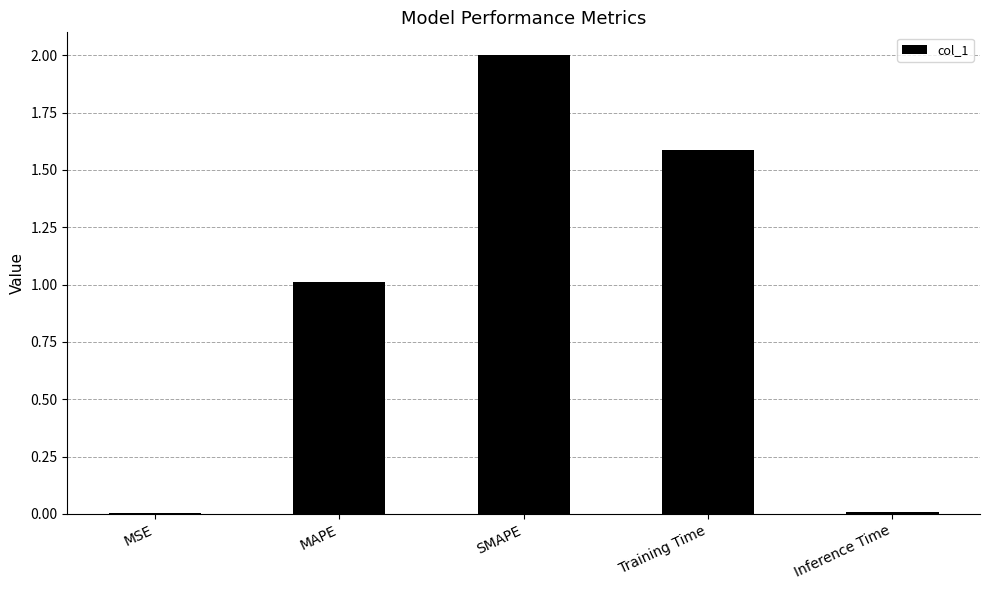

What is the sum of all values?

4.6